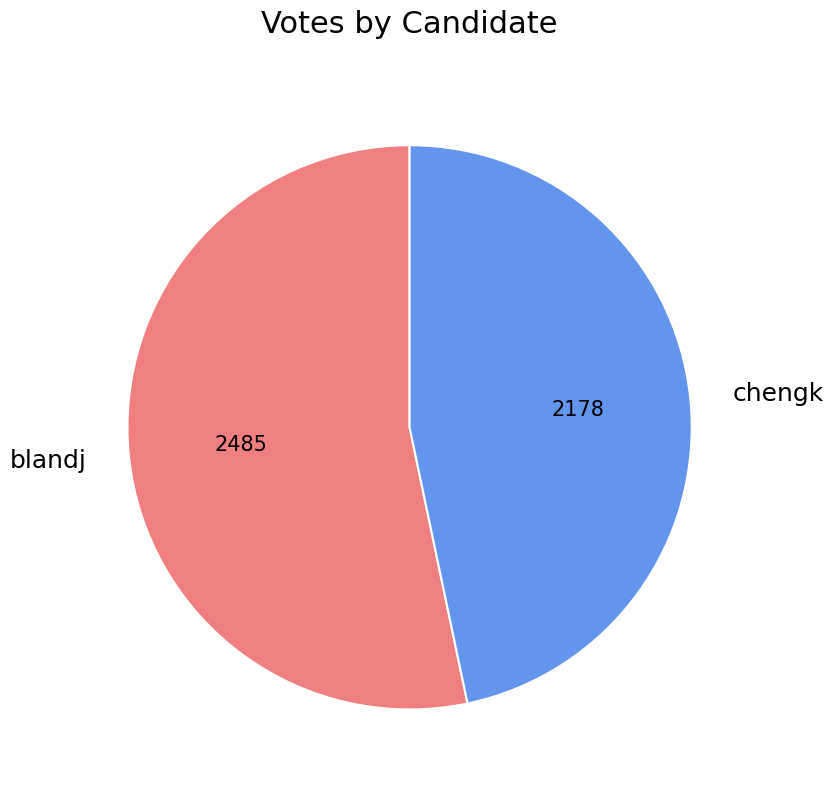

Which category accounts for the majority?

blandj